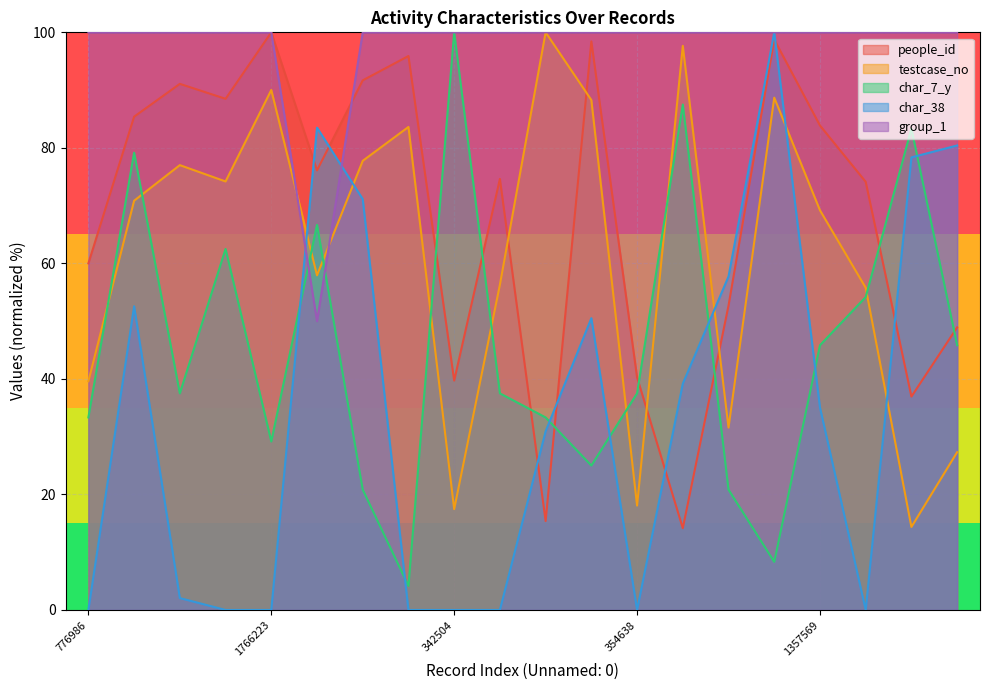

Which series ends up on top after the final intersection of char_7_y and testcase_no?

char_7_y